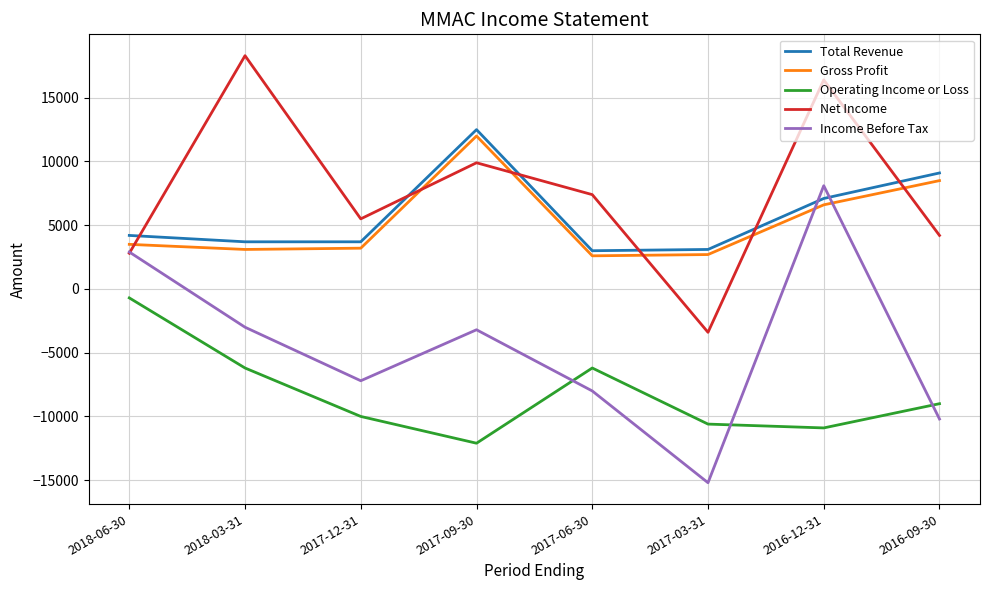

List the series in order of their peak value, lowest first.

Operating Income or Loss, Income Before Tax, Gross Profit, Total Revenue, Net Income